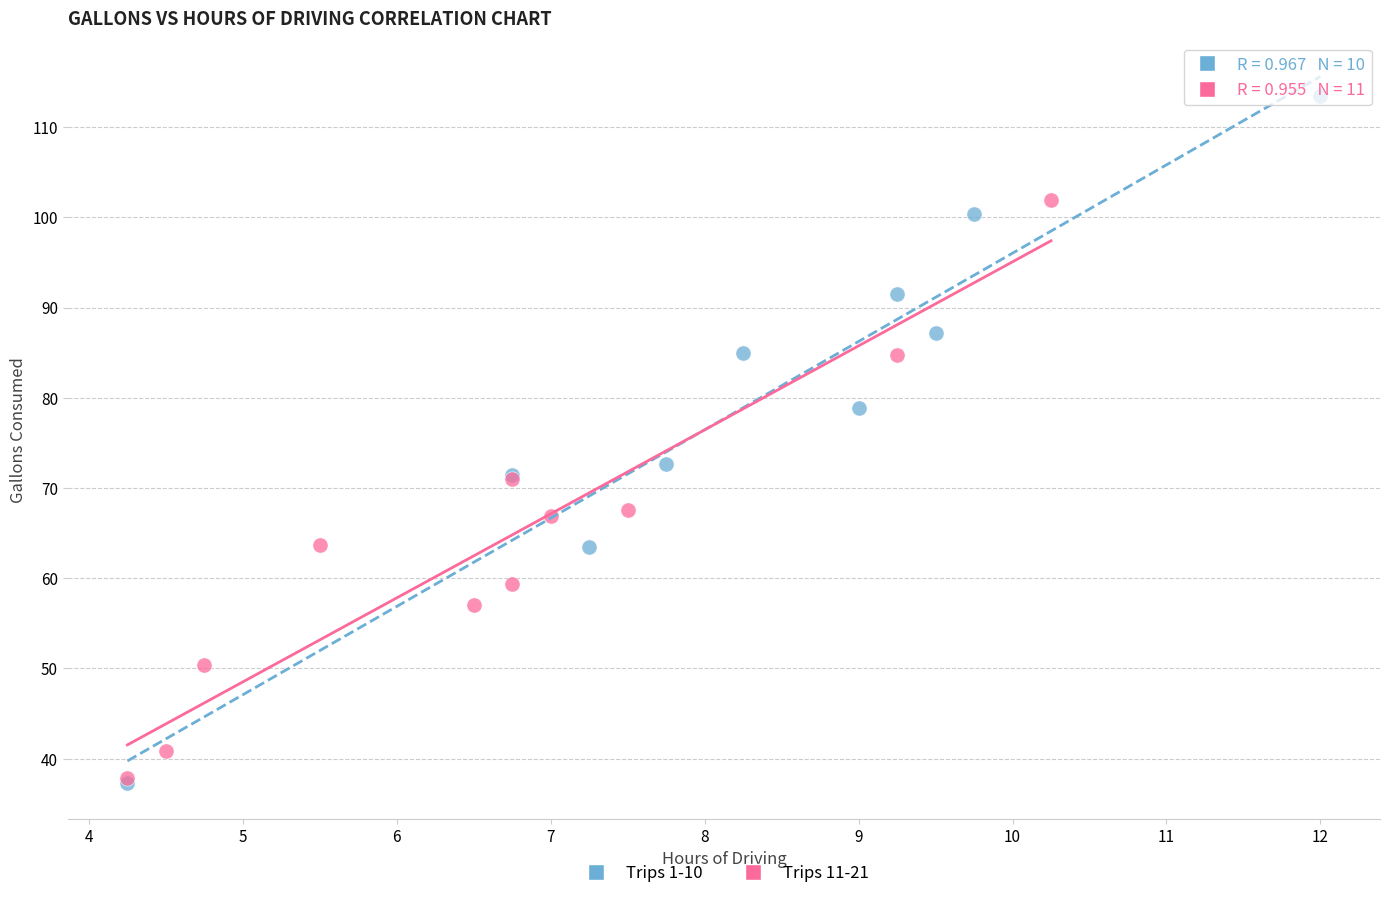

Which series has the largest Y range (max minus min)?

Trips 1-10